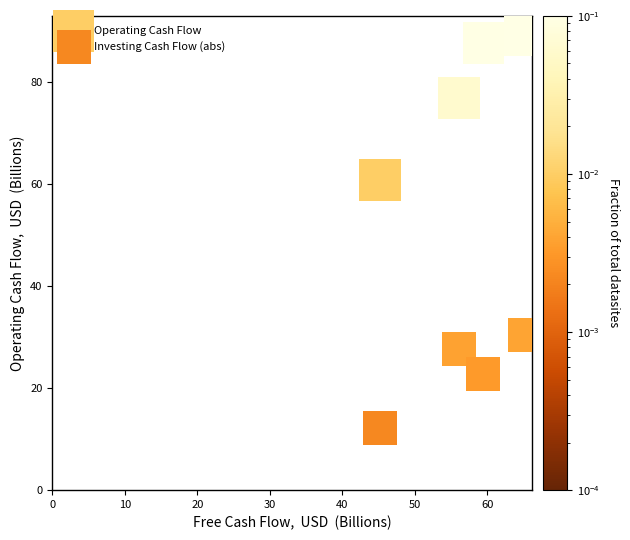

Which series has the largest Y range (max minus min)?

Operating Cash Flow